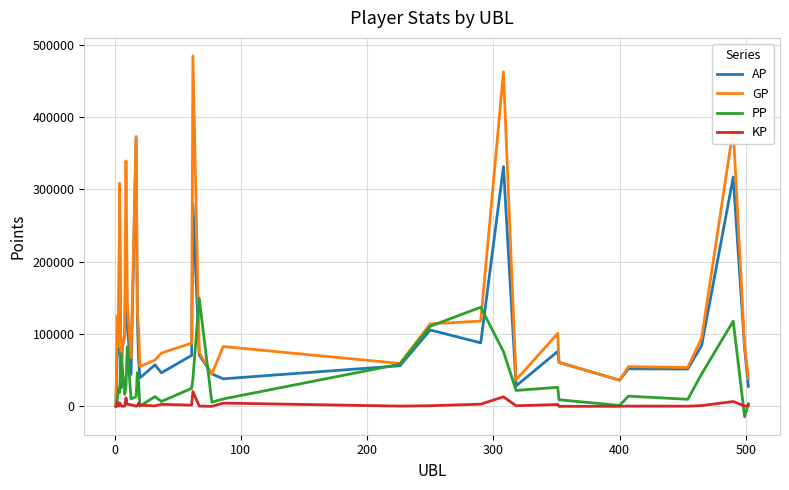

Rank the series by their average value, from highest to lowest.

GP, AP, PP, KP